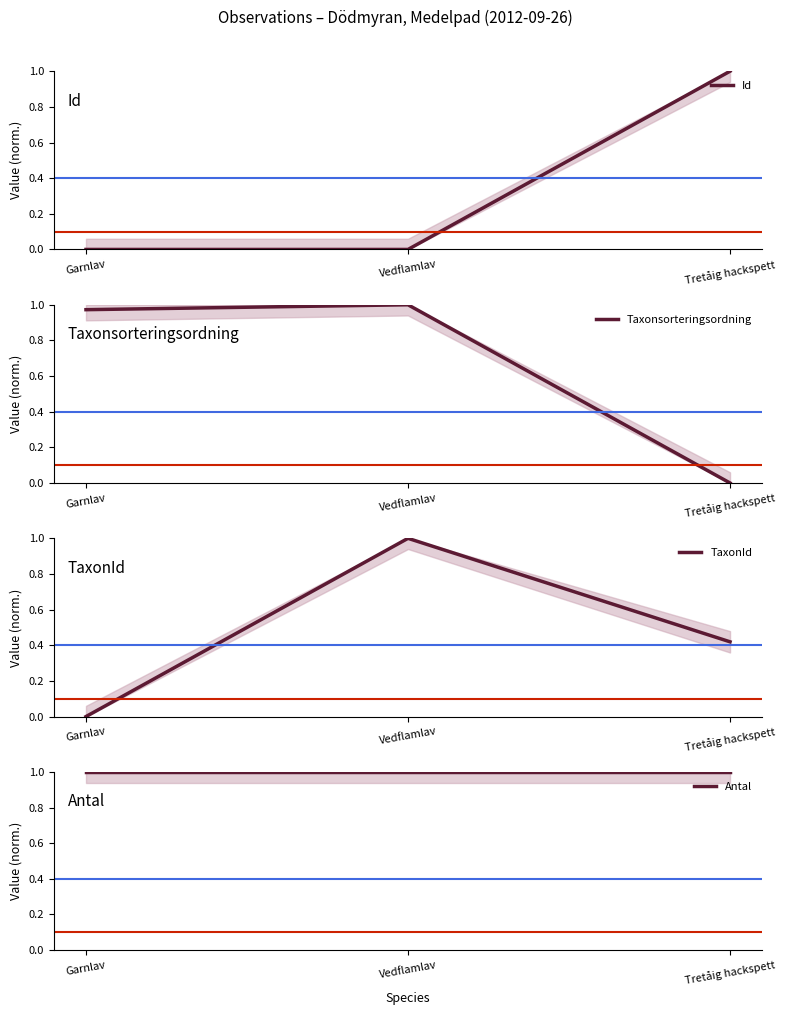

The Id series shows 0.0 at Vedflamlav. True or false?

True